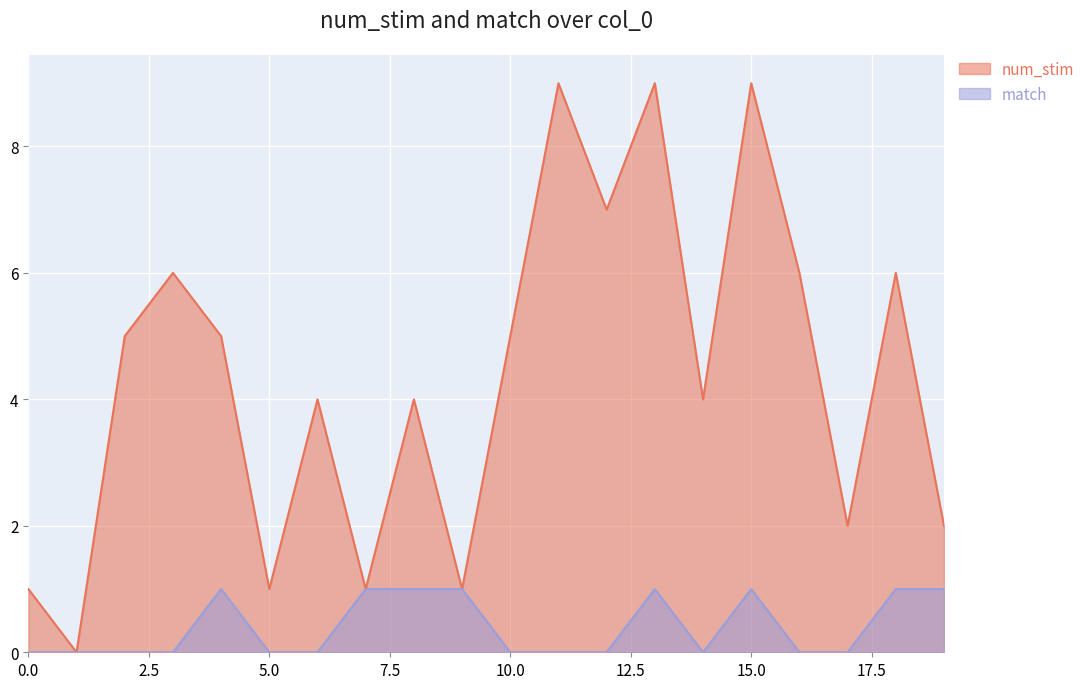

What is the highest value of the num_stim series?

9